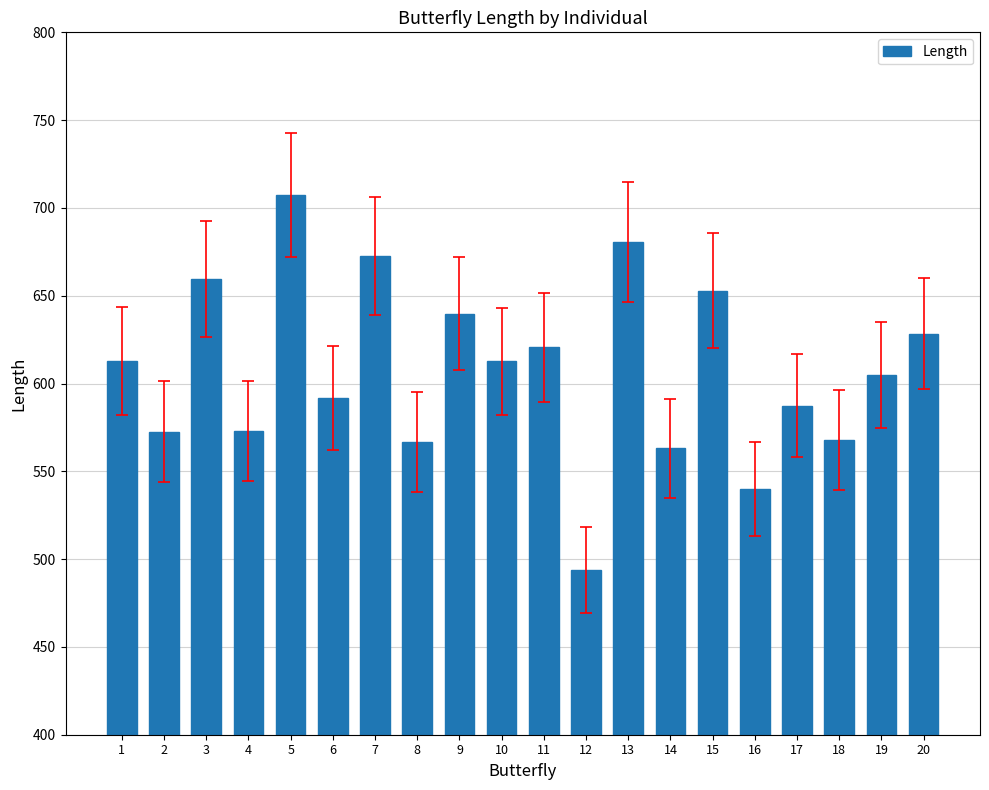

Read the value at 11.

620.6